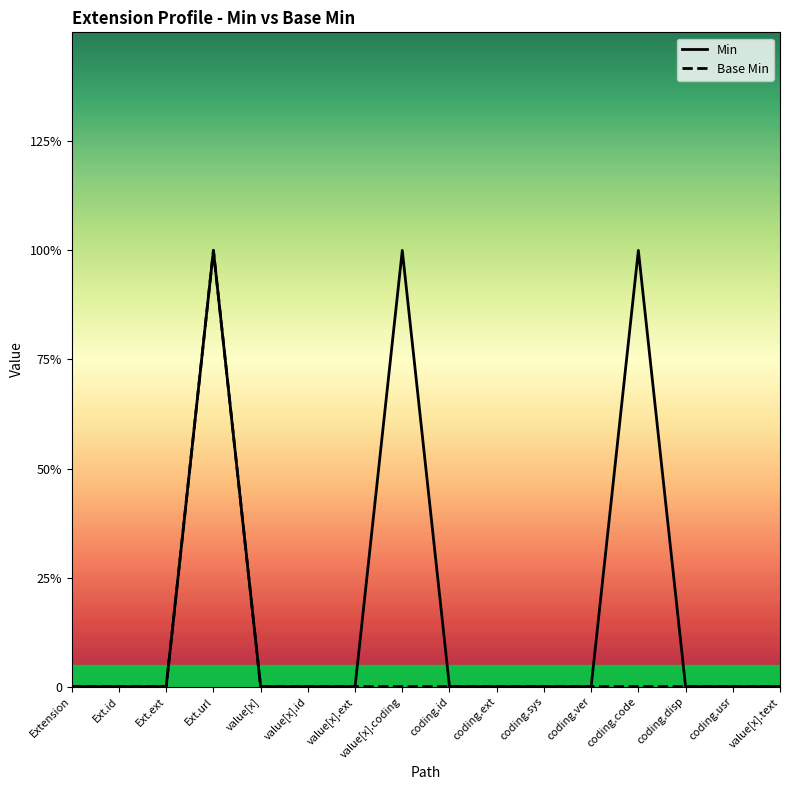

True or false: Base Min and Min cross at least once.

False